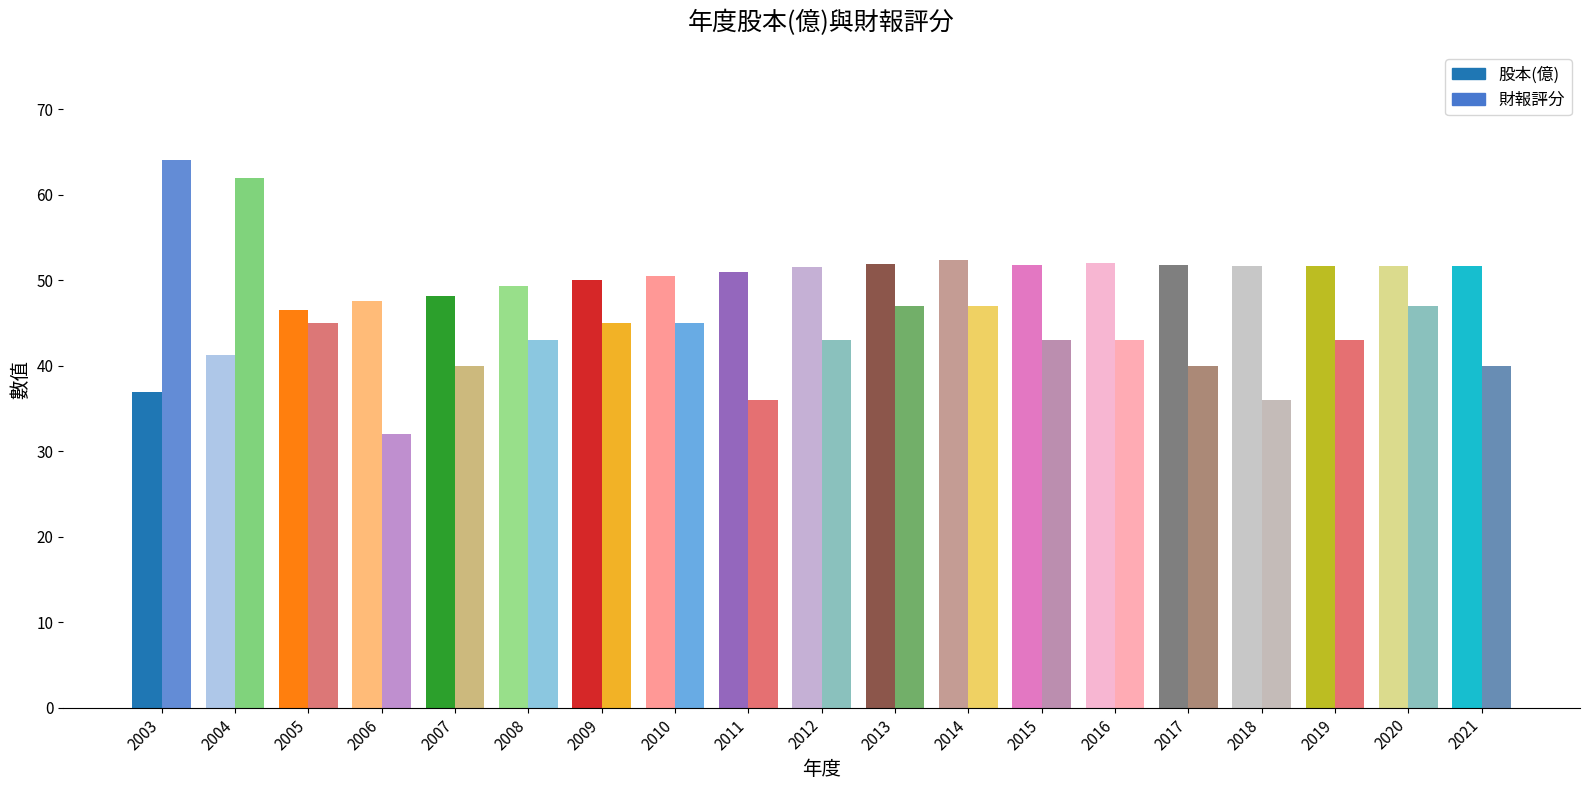

How many categories are shown in the chart?

19